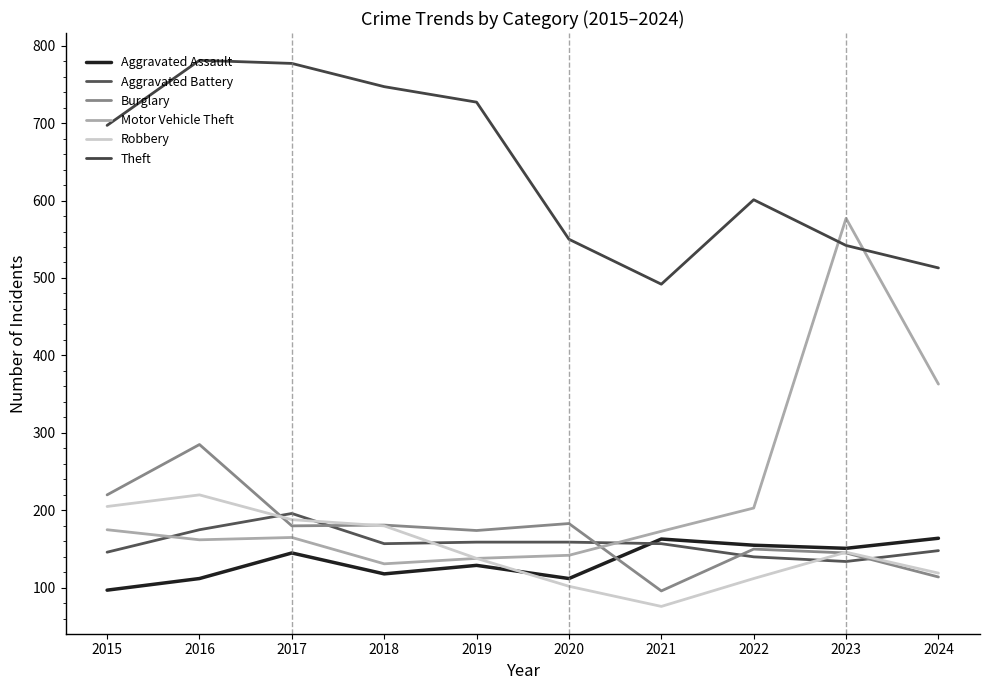

Which series has the largest total across all categories?

Theft